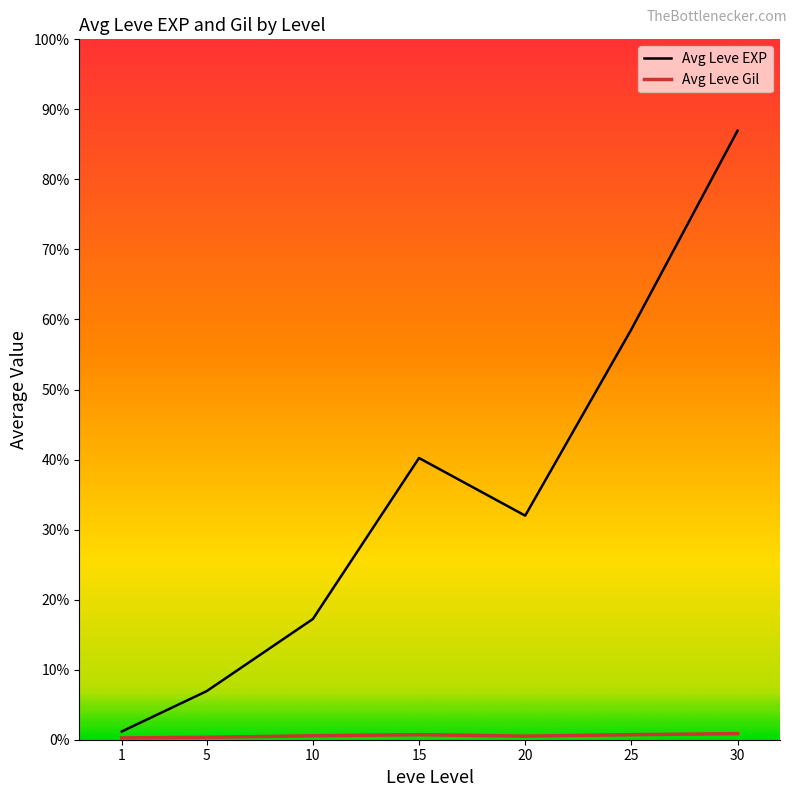

Reading right to left, extract all data points from this chart.

Avg Leve EXP: 37715.0	25410.0	13876.7	17445.0	7475.0	3008.3	510.2
Avg Leve Gil: 375.2	312.7	220.8	312.0	242.5	149.3	113.0